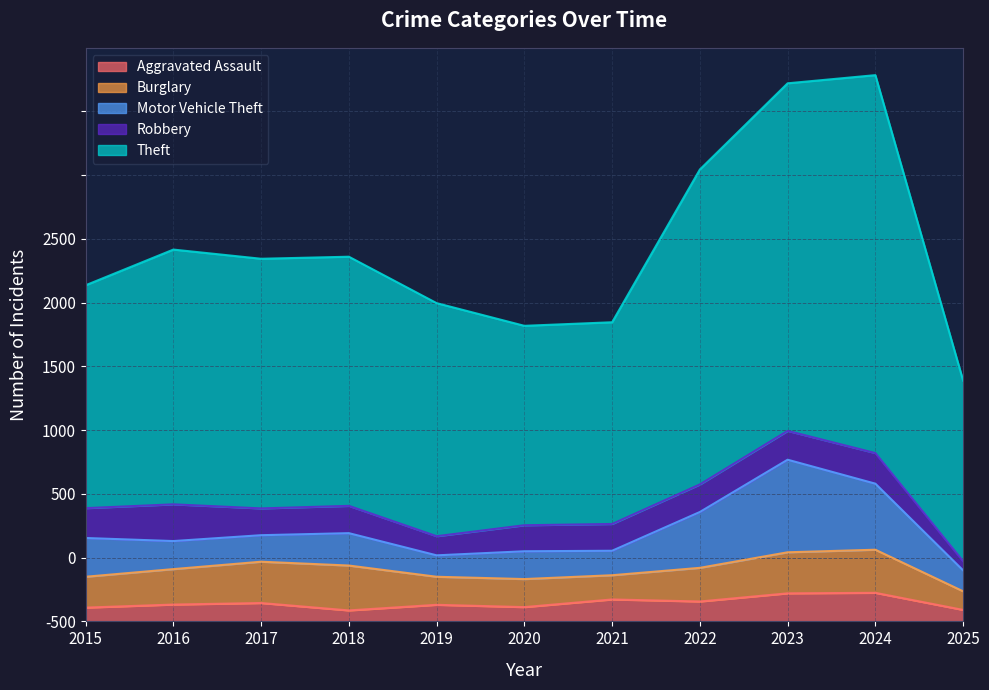

Does the chart display data point markers on the line(s)?

No